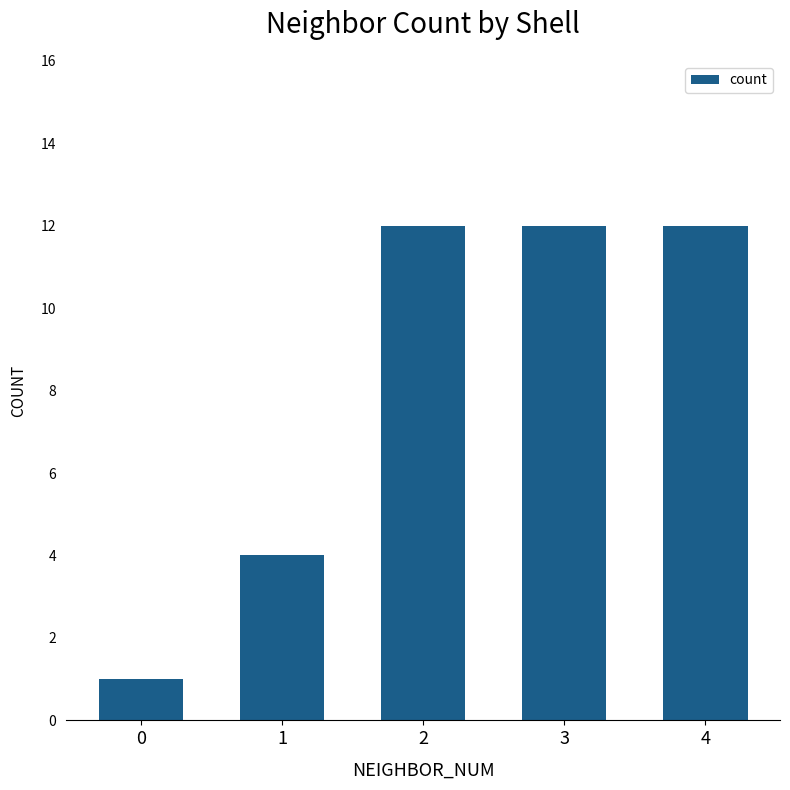

What is the sum of the values at 2 and 4?

24